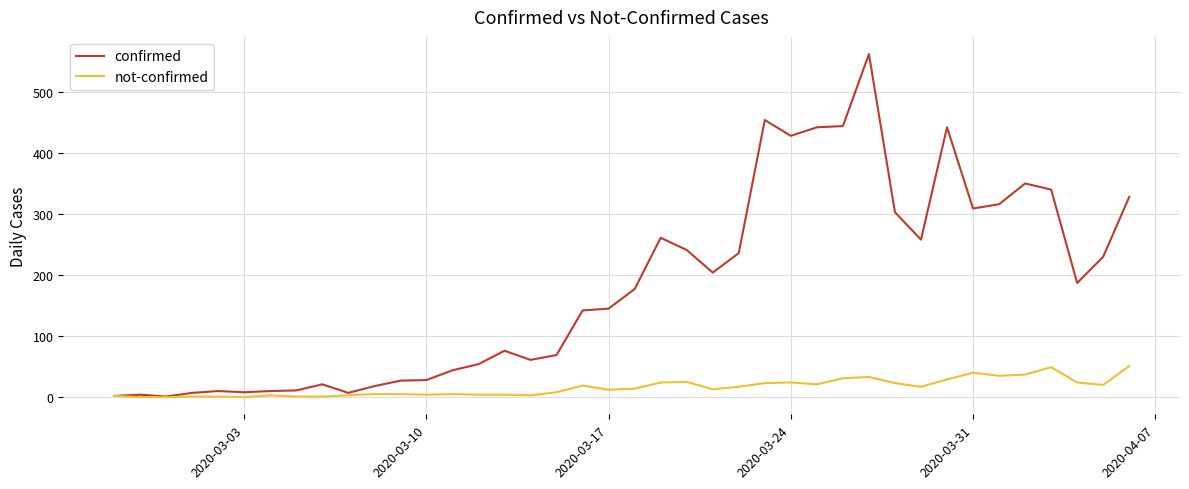

Which series has the largest range (max minus min)?

confirmed